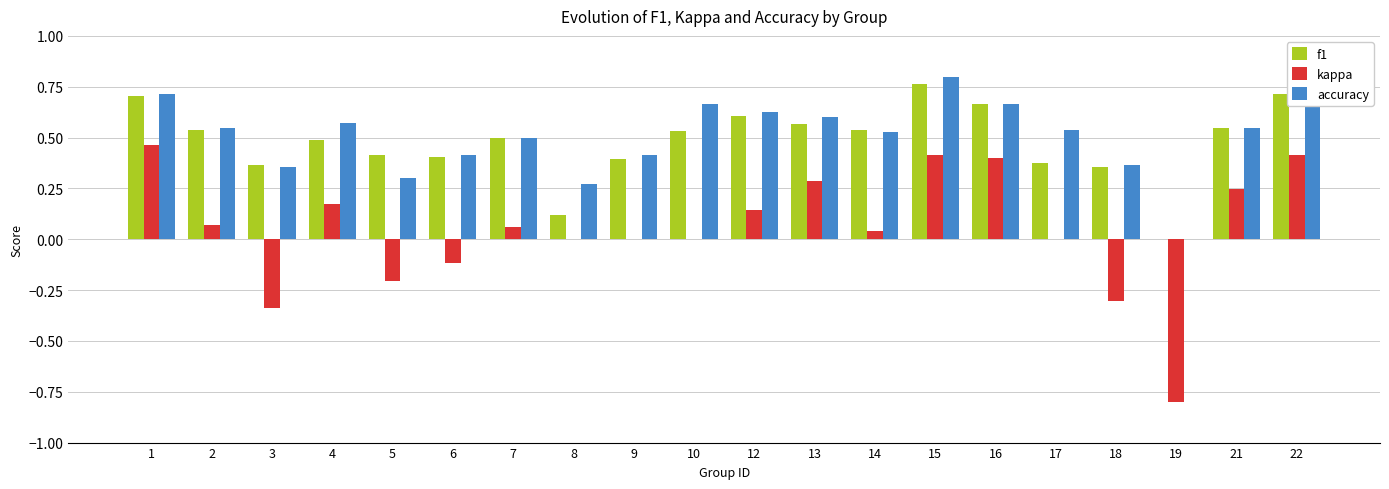

What is the sum of all accuracy values?

10.1